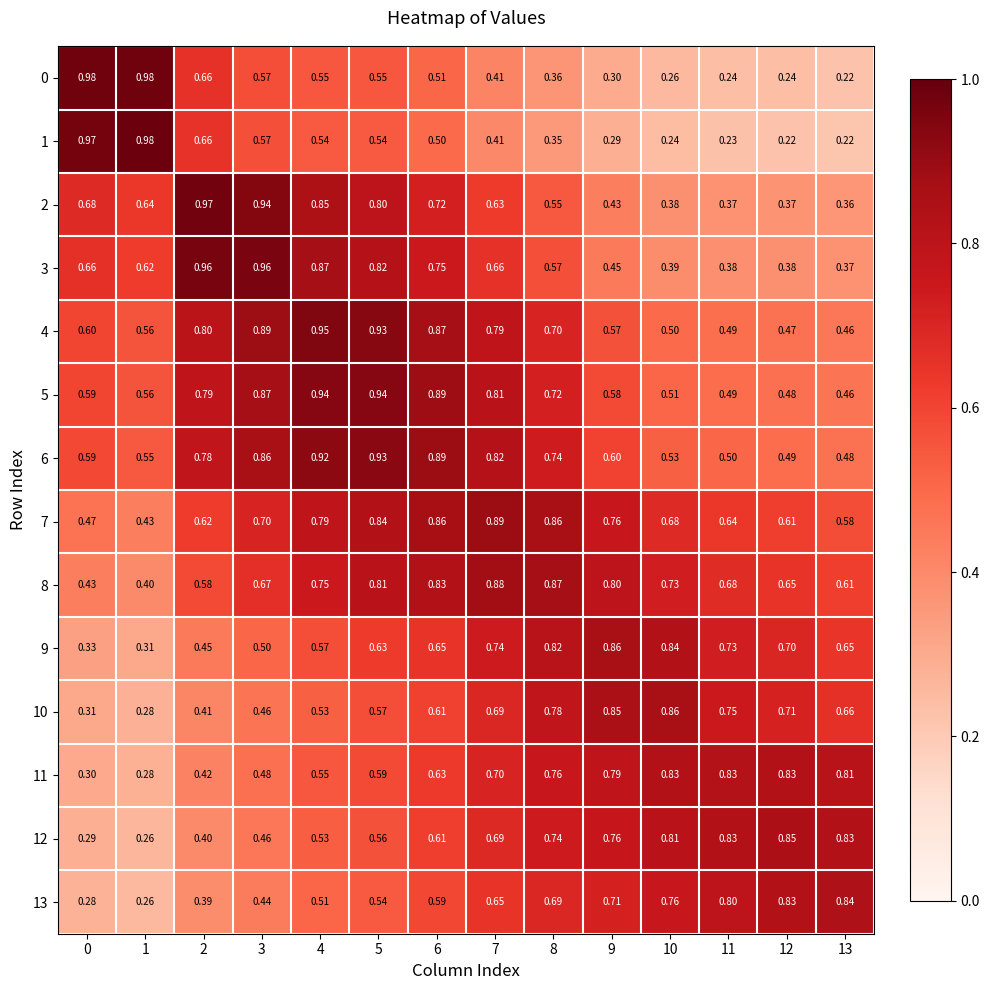

Is the value of 4 at 5 greater than the value of 10 at 9?

Yes